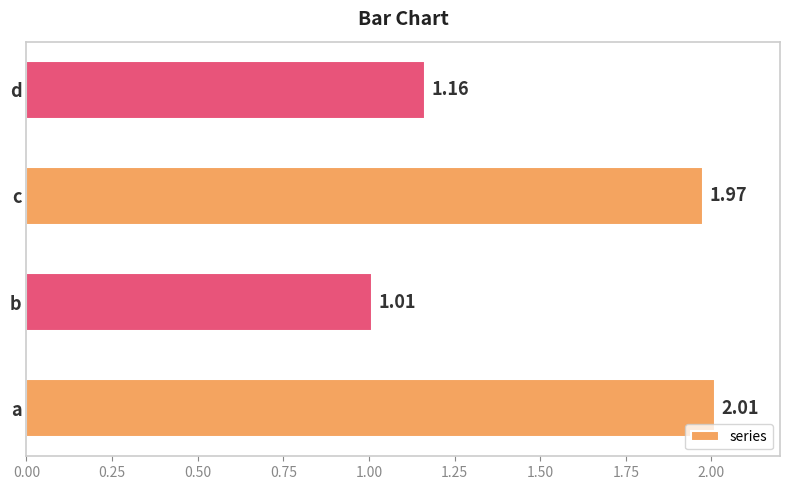

What is the ratio of the value at b to the value at a?

0.5